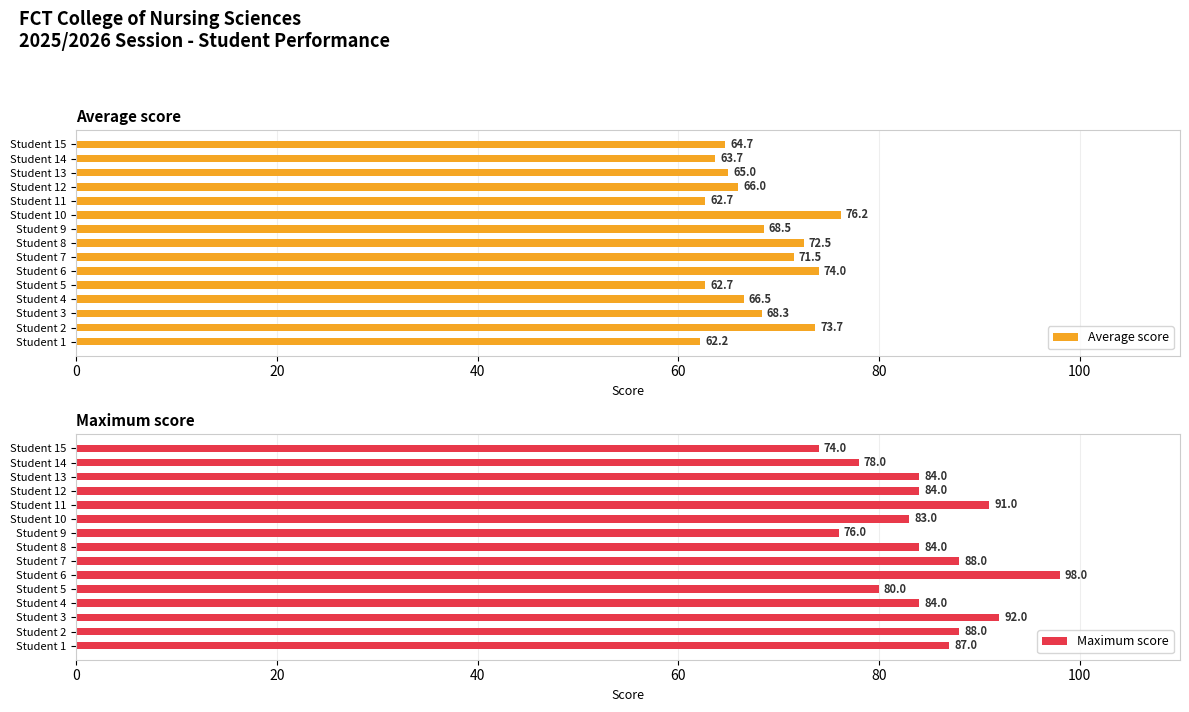

True or false: Average score has a value of 62.7 at Student 11.

True